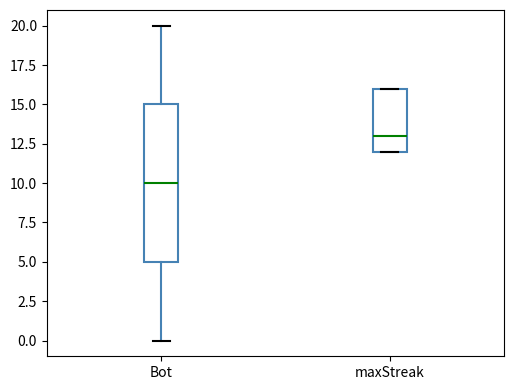

Reading left to right, transcribe this box plot: for each box, give where its median line is, the range the box spans, and where its two whiskers end, as read against the y-axis. The values are not printed on the chart, so give them approximately, as read against the axis.

Bot: median 10, box 5 to 15, whiskers 0 to 20
maxStreak: median 13, box 12 to 16, whiskers 12 to 16